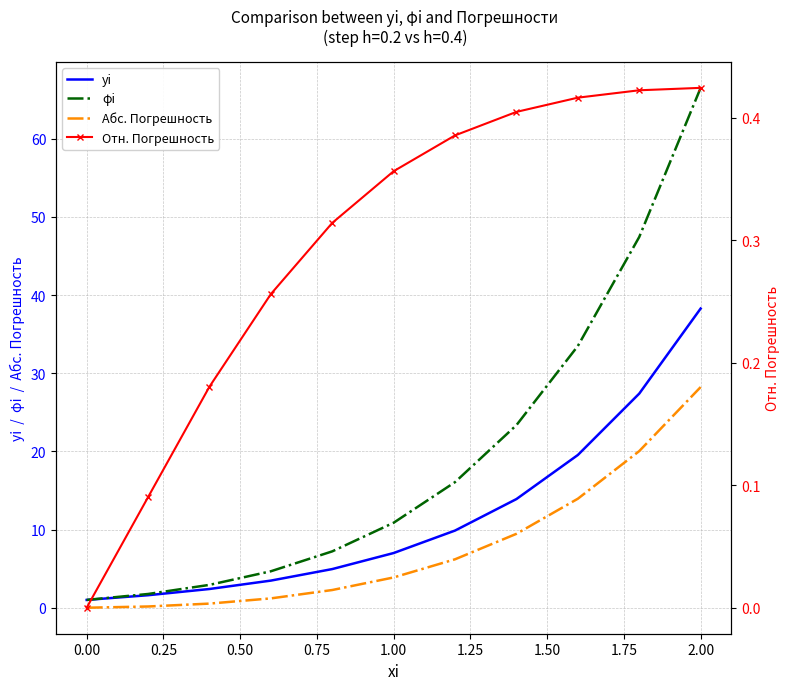

What is the maximum value for yi?

38.3